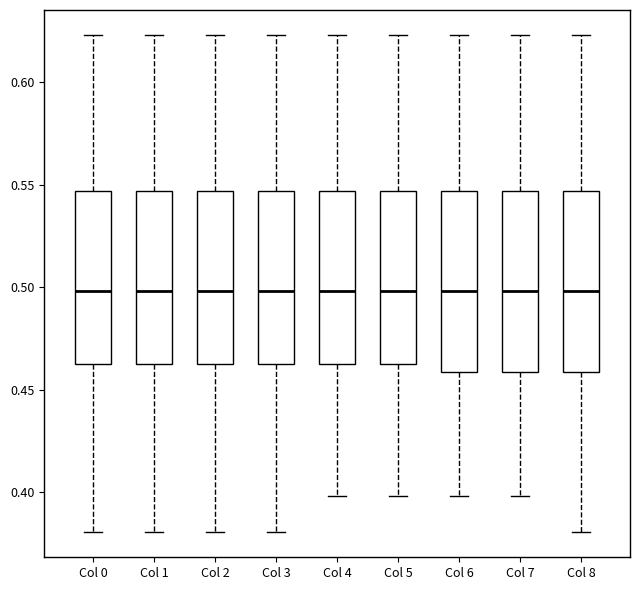

Where does the lower whisker of the box for Col 0 end on the y-axis? The values are not printed on the chart, so give them approximately, as read against the axis.

0.380